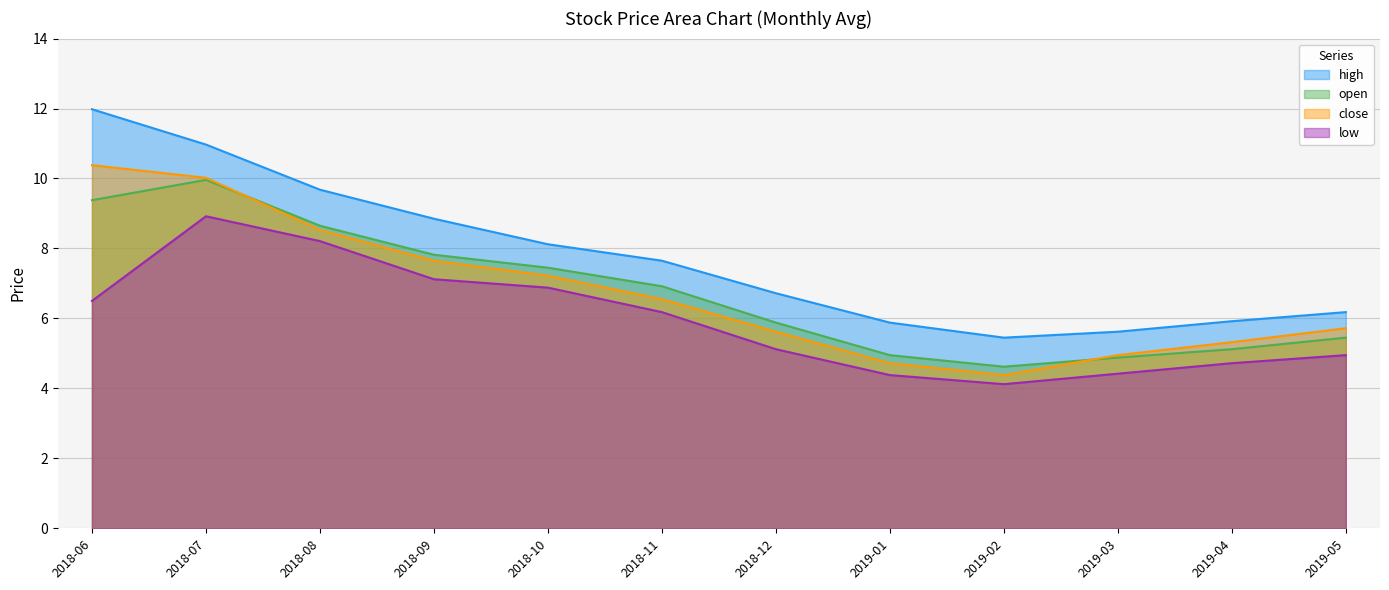

What is the average value of the close series?

6.8